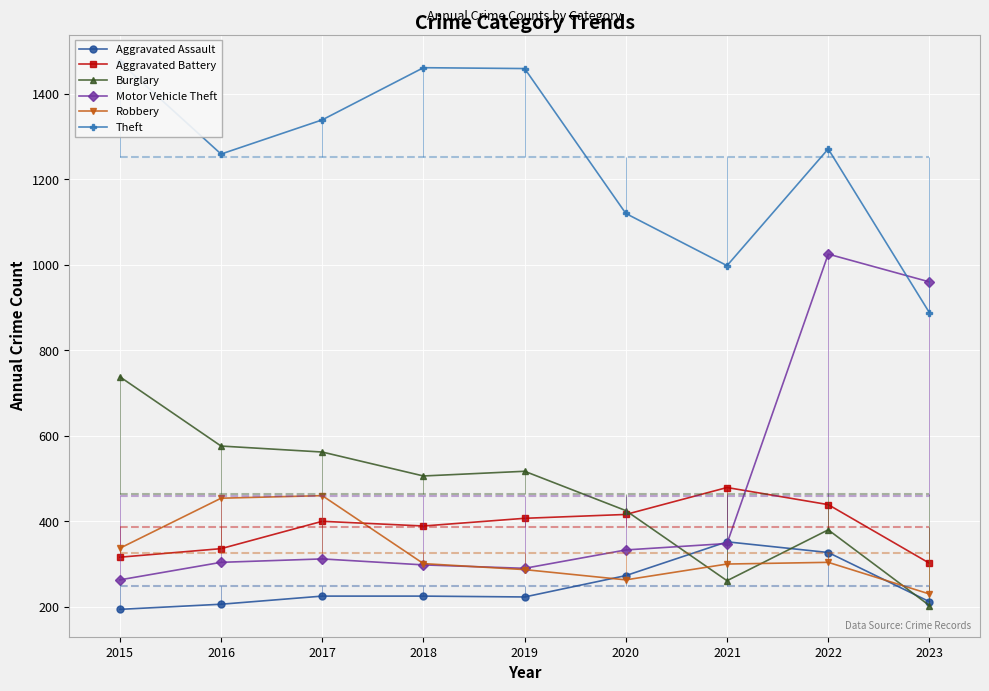

What is the minimum value for Aggravated Assault?

194